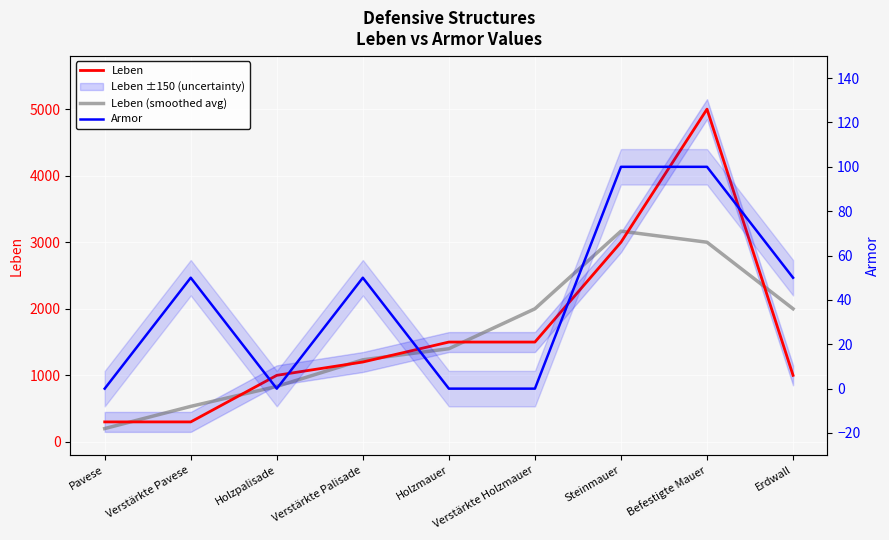

Reading left to right, list all the values displayed in this chart.

Leben: Pavese=300.0	Verstärkte Pavese=300.0	Holzpalisade=1000.0	Verstärkte Palisade=1200.0	Holzmauer=1500.0	Verstärkte Holzmauer=1500.0	Steinmauer=3000.0	Befestigte Mauer=5000.0	Erdwall=1000.0
Leben (smoothed avg): Pavese=200.0	Verstärkte Pavese=533.3	Holzpalisade=833.3	Verstärkte Palisade=1233.3	Holzmauer=1400.0	Verstärkte Holzmauer=2000.0	Steinmauer=3166.7	Befestigte Mauer=3000.0	Erdwall=2000.0
Armor: Pavese=0.0	Verstärkte Pavese=50.0	Holzpalisade=0.0	Verstärkte Palisade=50.0	Holzmauer=0.0	Verstärkte Holzmauer=0.0	Steinmauer=100.0	Befestigte Mauer=100.0	Erdwall=50.0